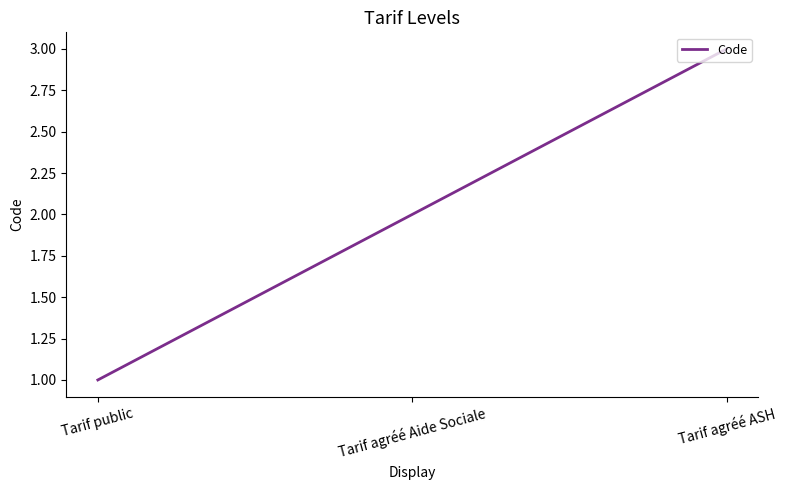

How many lines are shown in the chart?

1